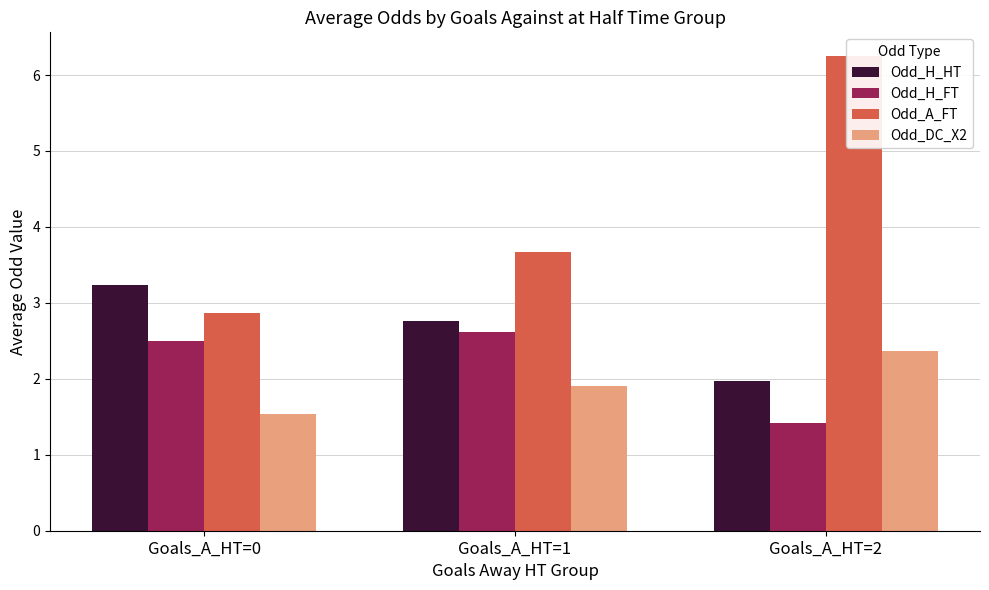

Which category has the lowest value in the Odd_A_FT series?

Goals_A_HT=0